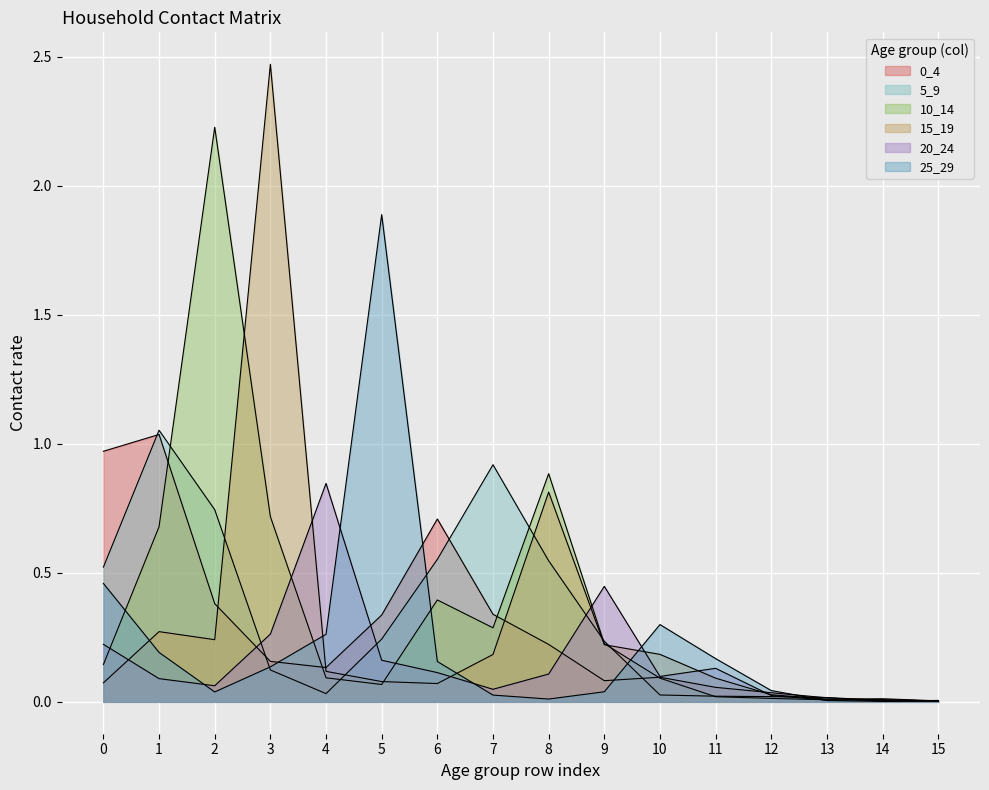

At how many categories does at least one series exceed 0?

16